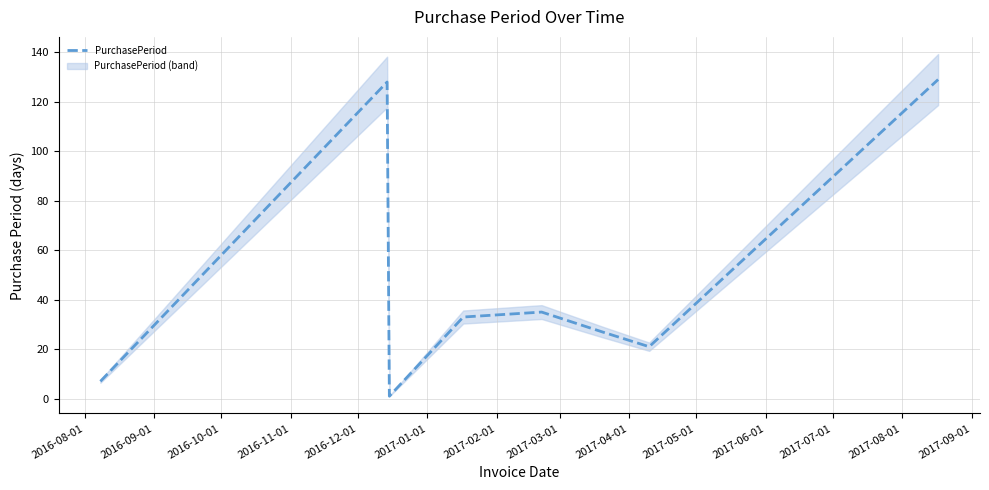

Does the chart display data point markers on the line(s)?

No